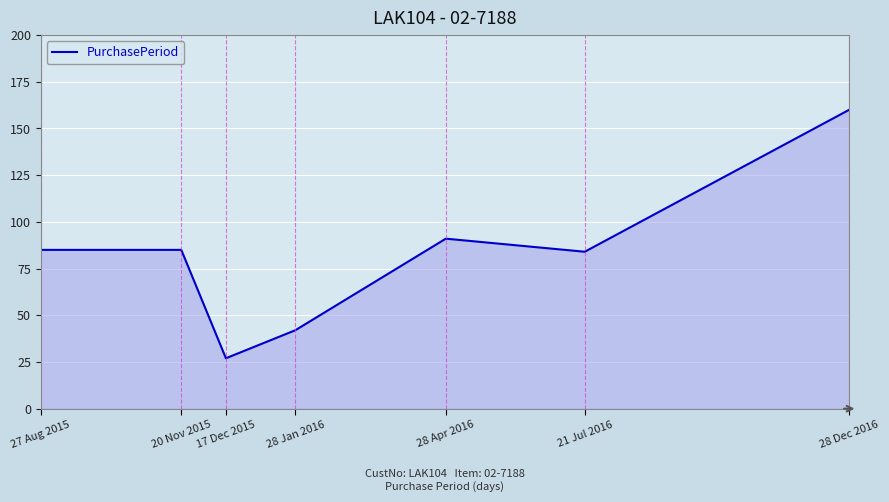

Where is the first local minimum?

17 Dec 2015